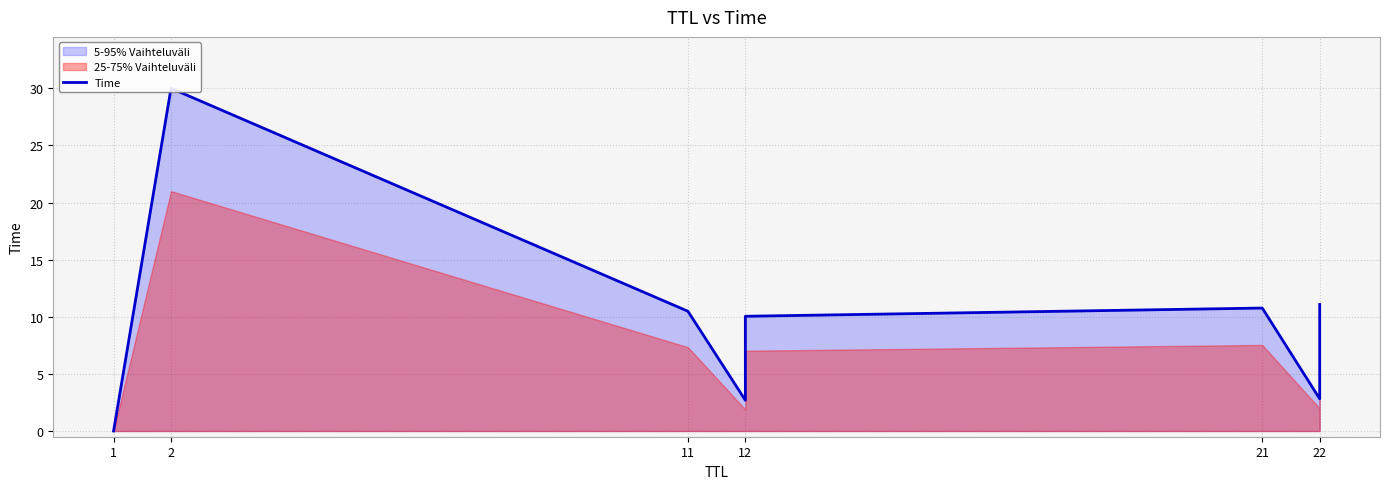

How many interior local peaks (higher than both neighbors) does the data have?

2